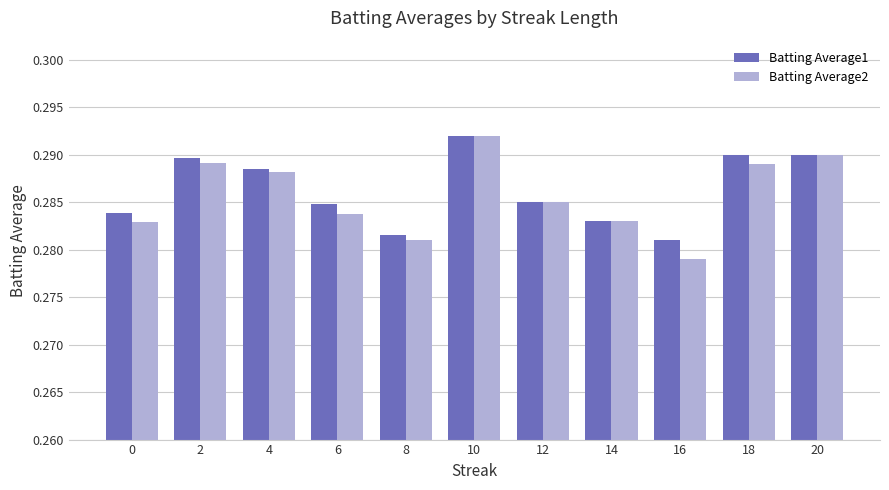

At which label does Batting Average2 reach its peak?

10